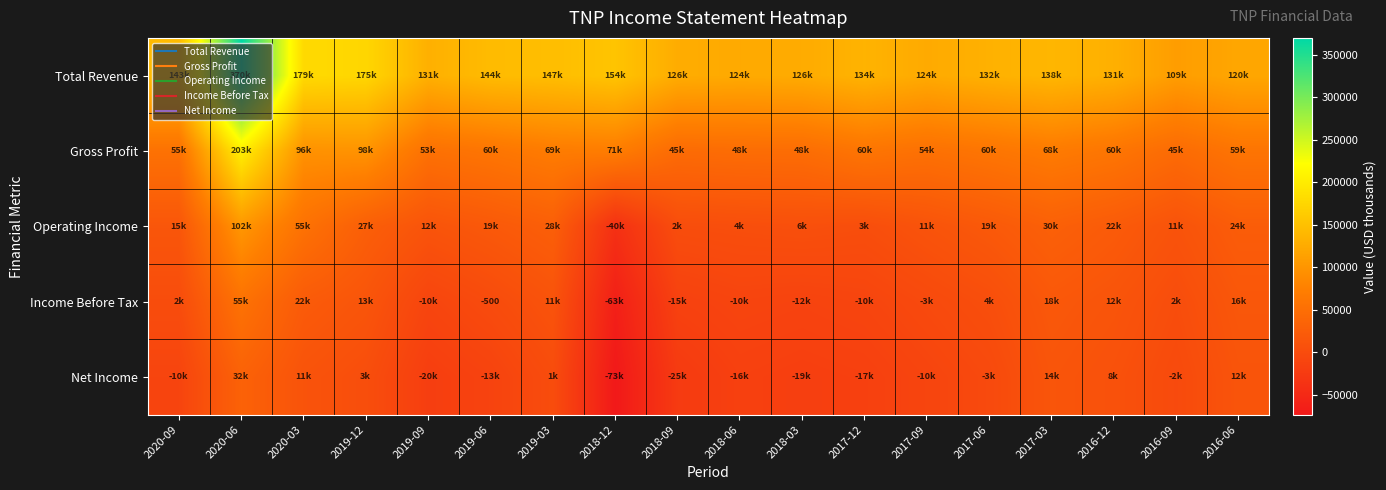

At which category is the sum across all series the highest?

2020-06